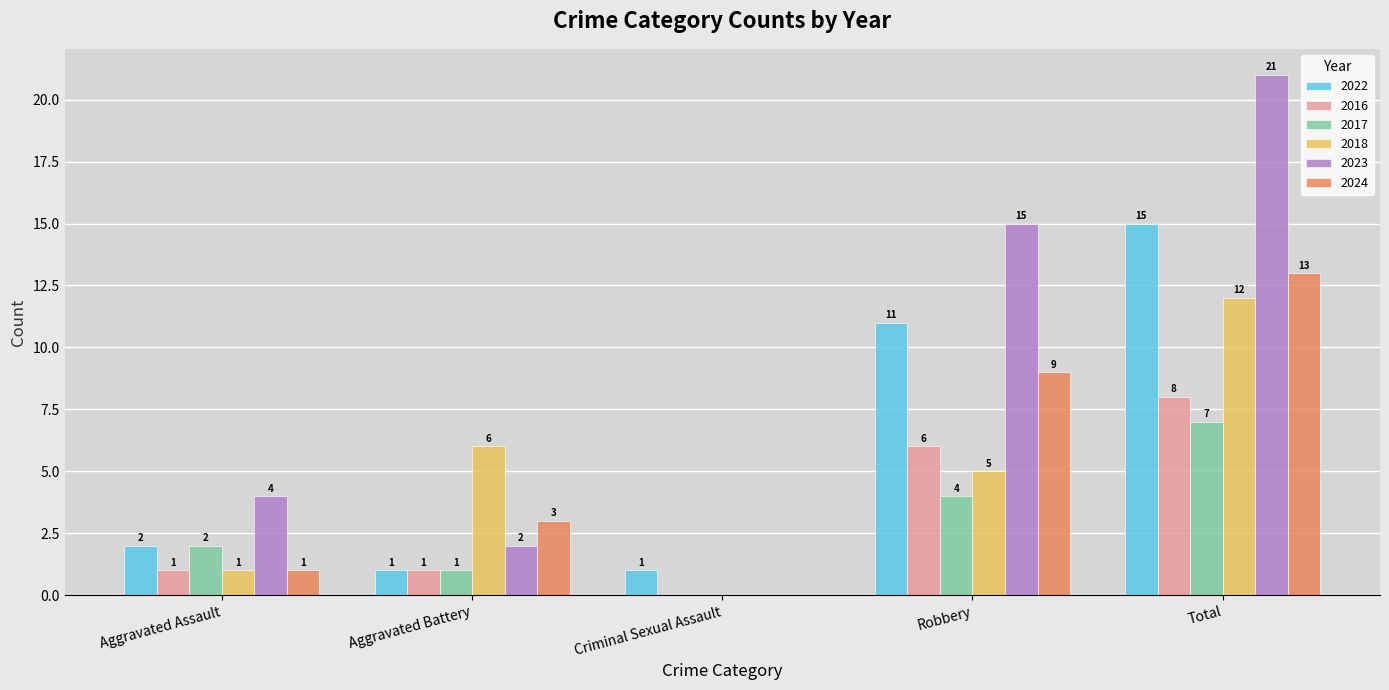

What is the total value across all series at Robbery?

50